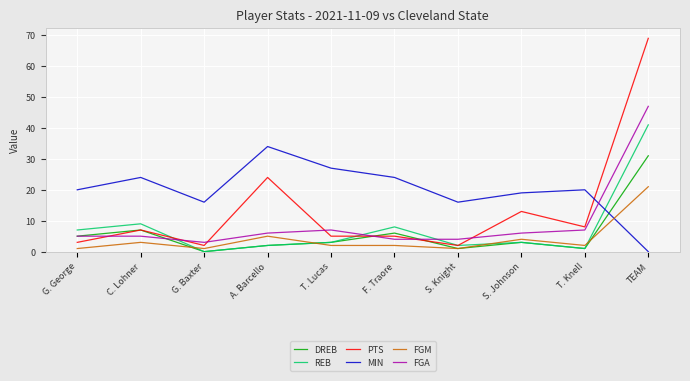

What is the spread (max minus min) of values at F. Traore?

22